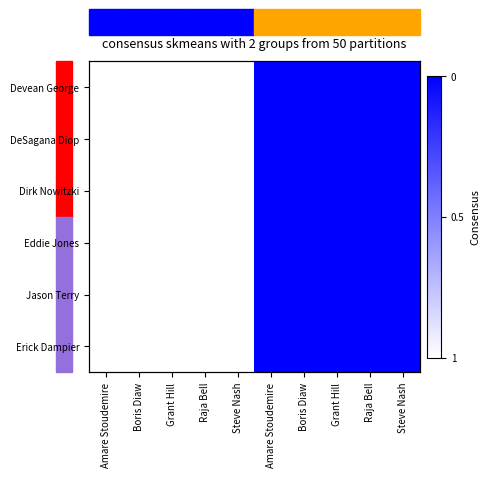

What is the minimum value shown in the chart?

1